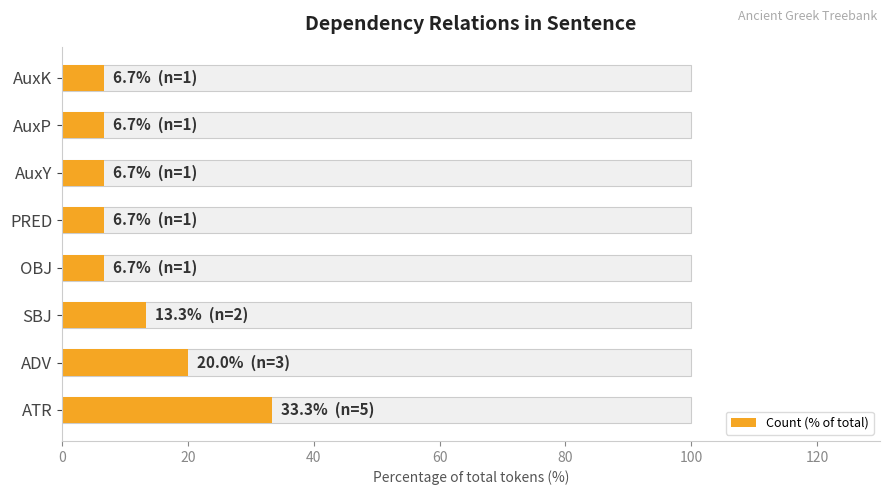

Reading left to right, extract all data points from this chart.

33.3	20.0	13.3	6.7	6.7	6.7	6.7	6.7